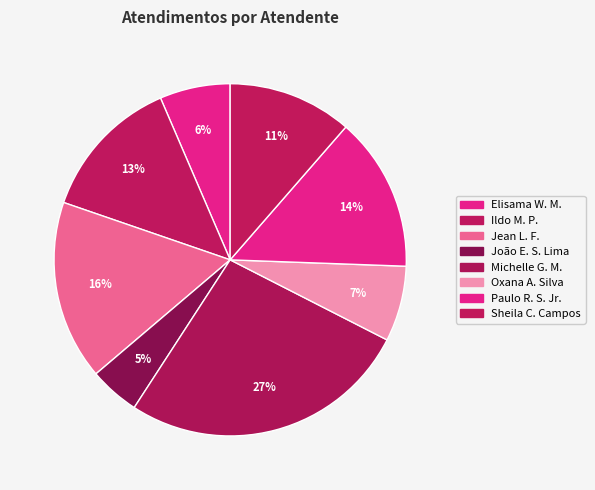

How many slices are in this pie chart?

8